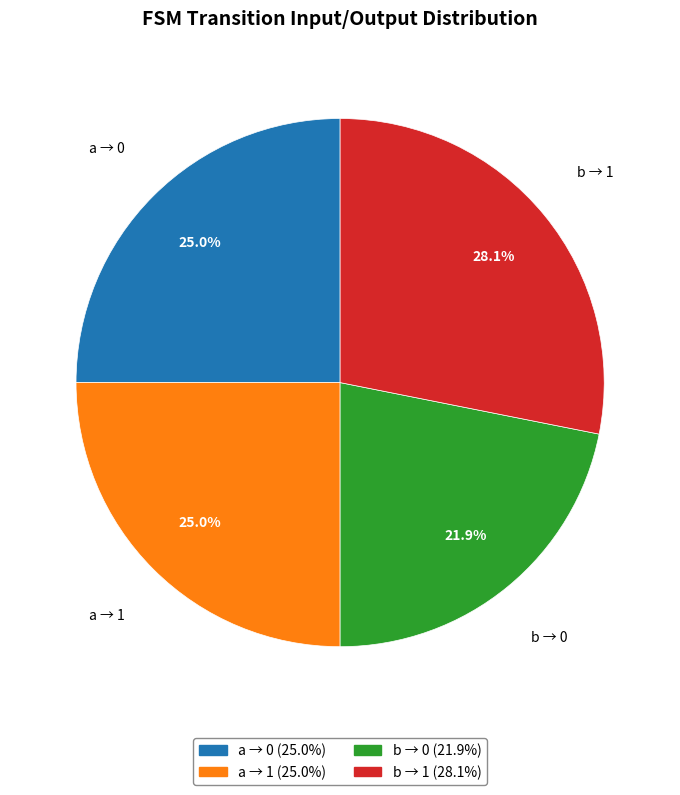

Is there a majority slice in this chart?

No